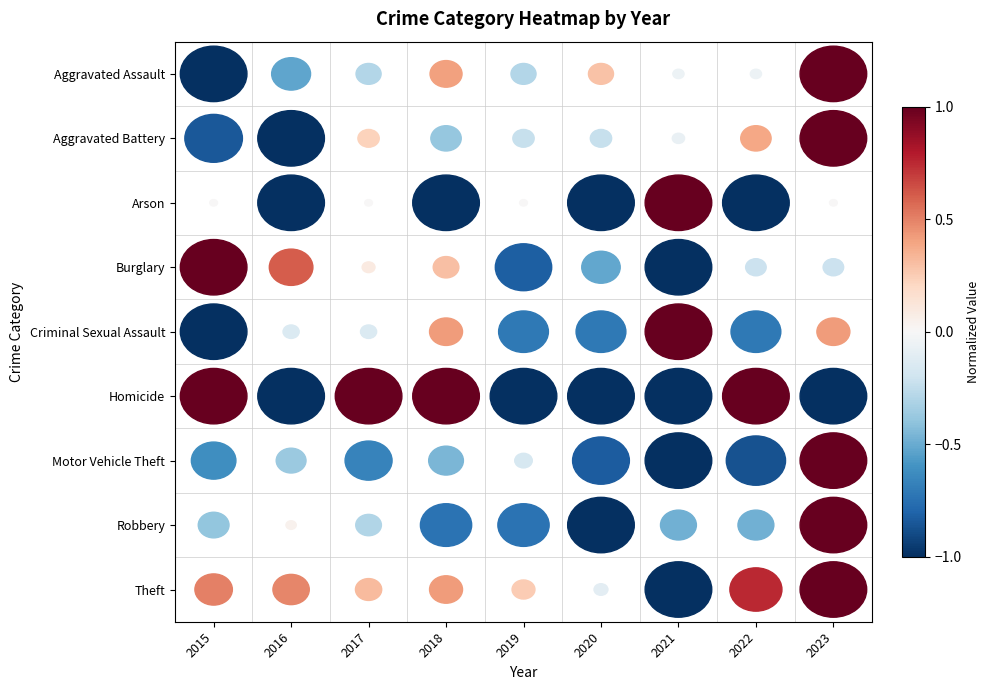

At how many categories does at least one series exceed 0?

9